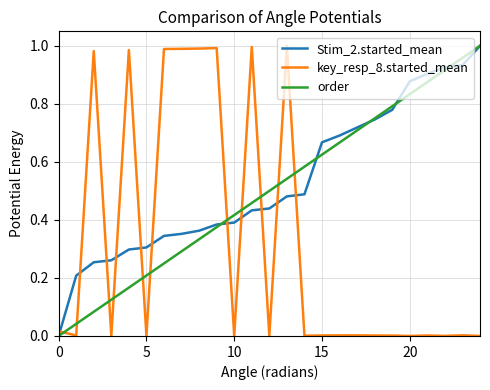

Which series ends up on top after the final intersection of key_resp_8.started_mean and order?

order